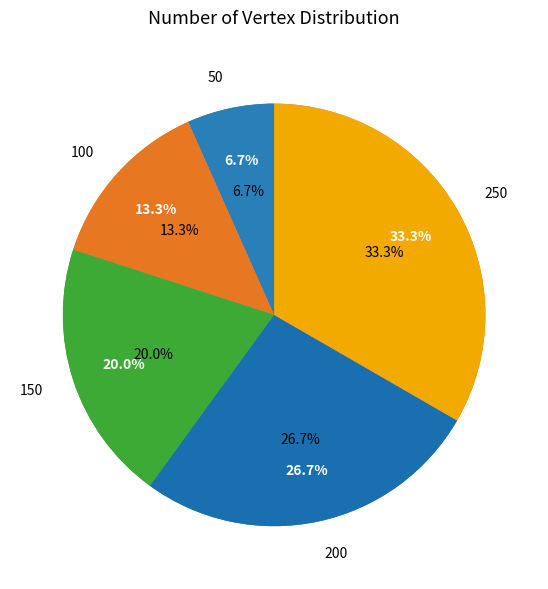

Count the number of slices in the pie.

5